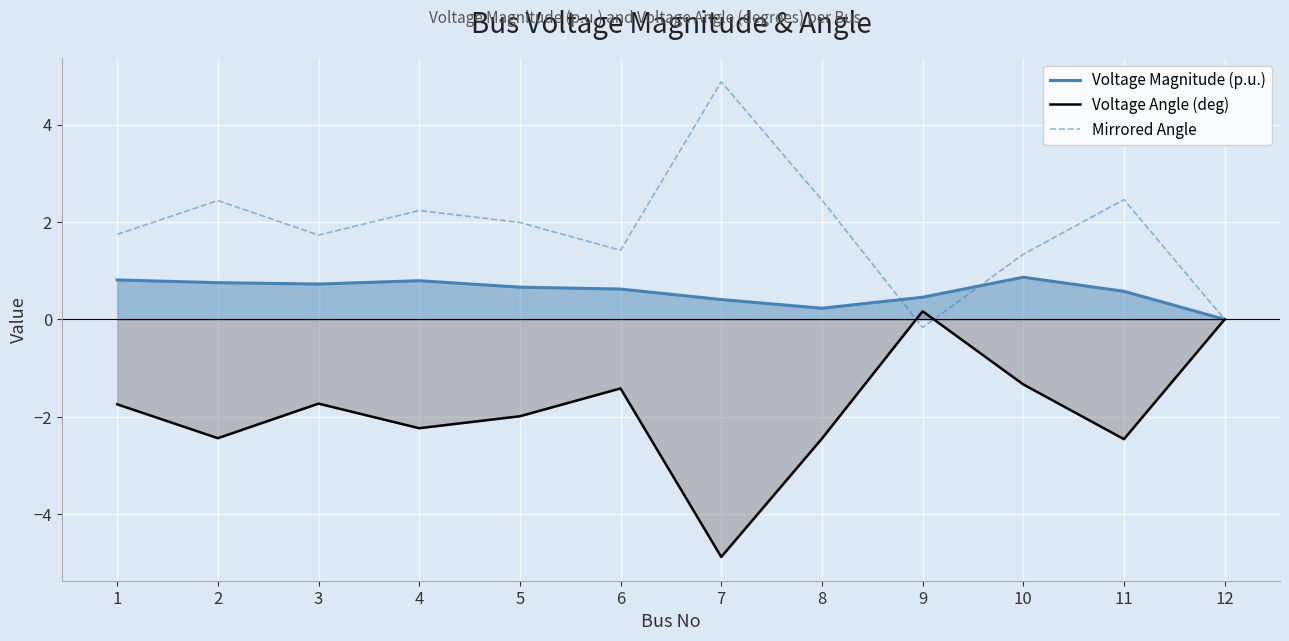

How many positive values does the Mirrored Angle series have?

10